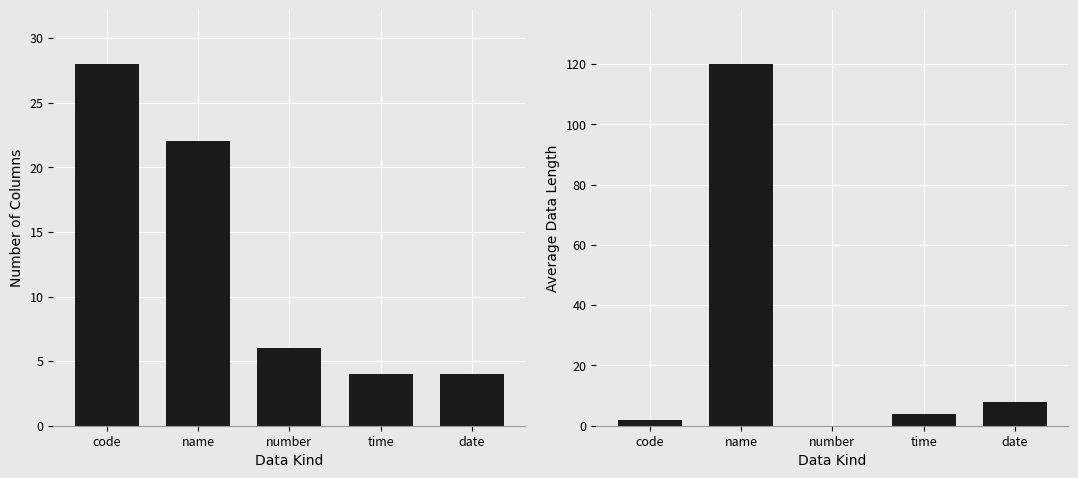

Reading left to right, list all the values displayed in this chart.

column count: code=28	name=22	number=6	time=4	date=4
avg data length: code=2	name=120	number=0	time=4	date=8